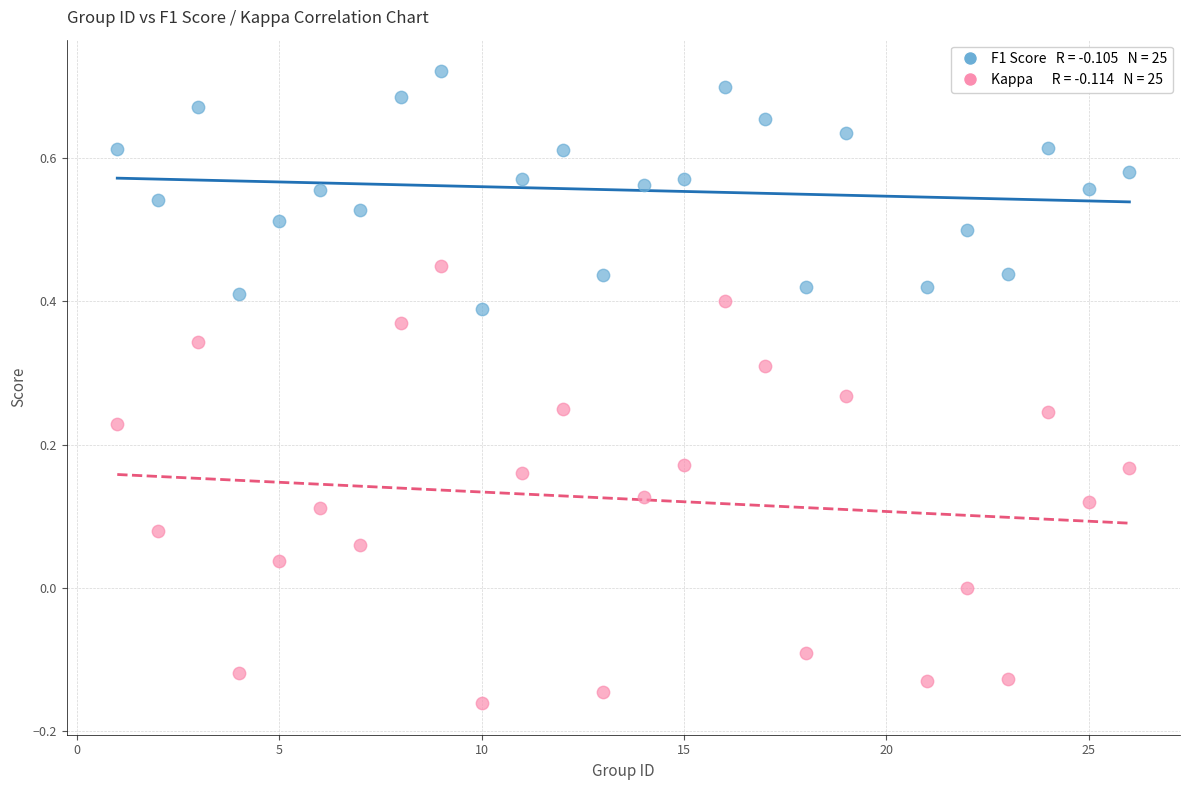

Across all data points, what is the range of X values (max minus min)?

25.0